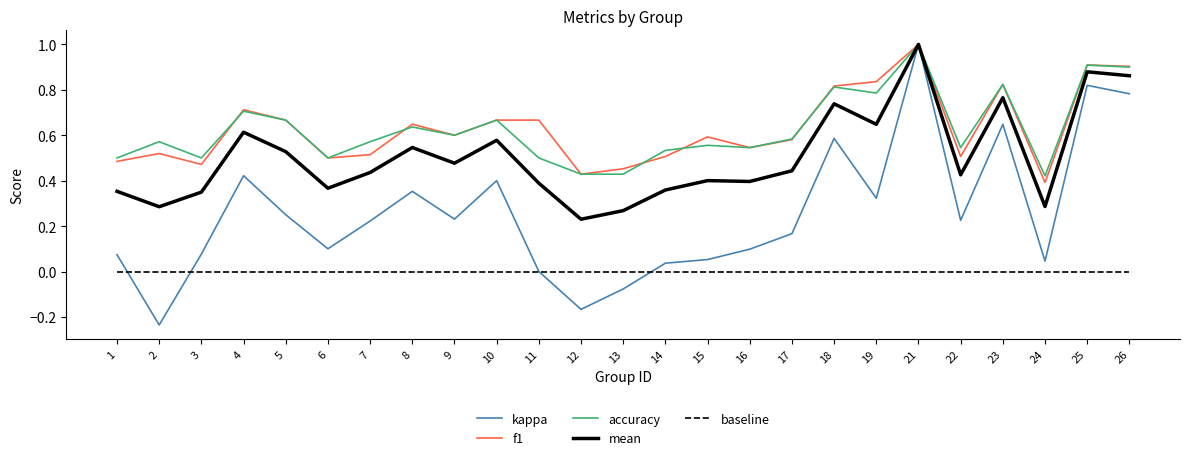

True or false: f1 has more than 2 interior local peaks.

True